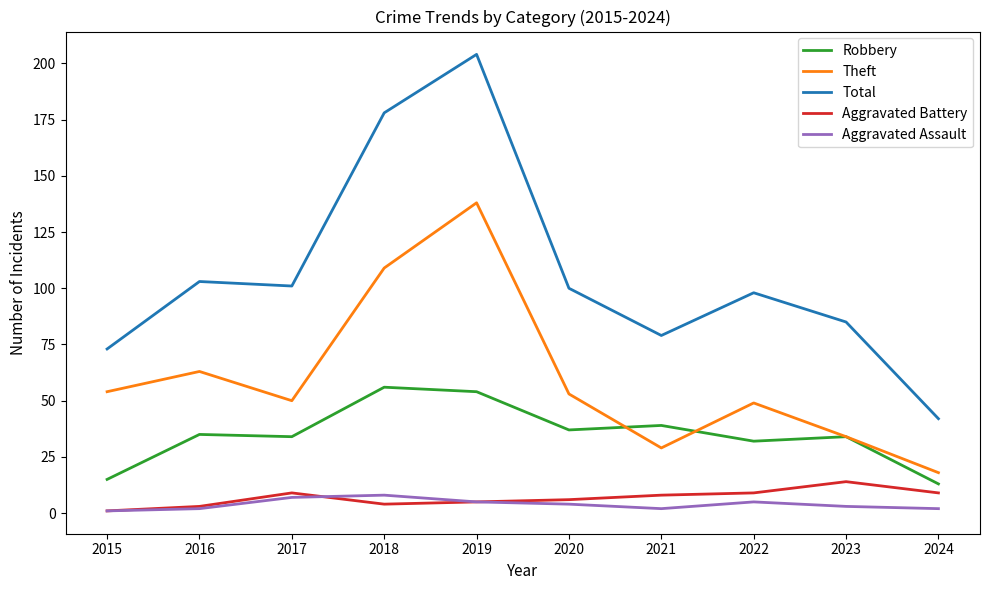

True or false: Robbery has a value of 34 at 2023.

True